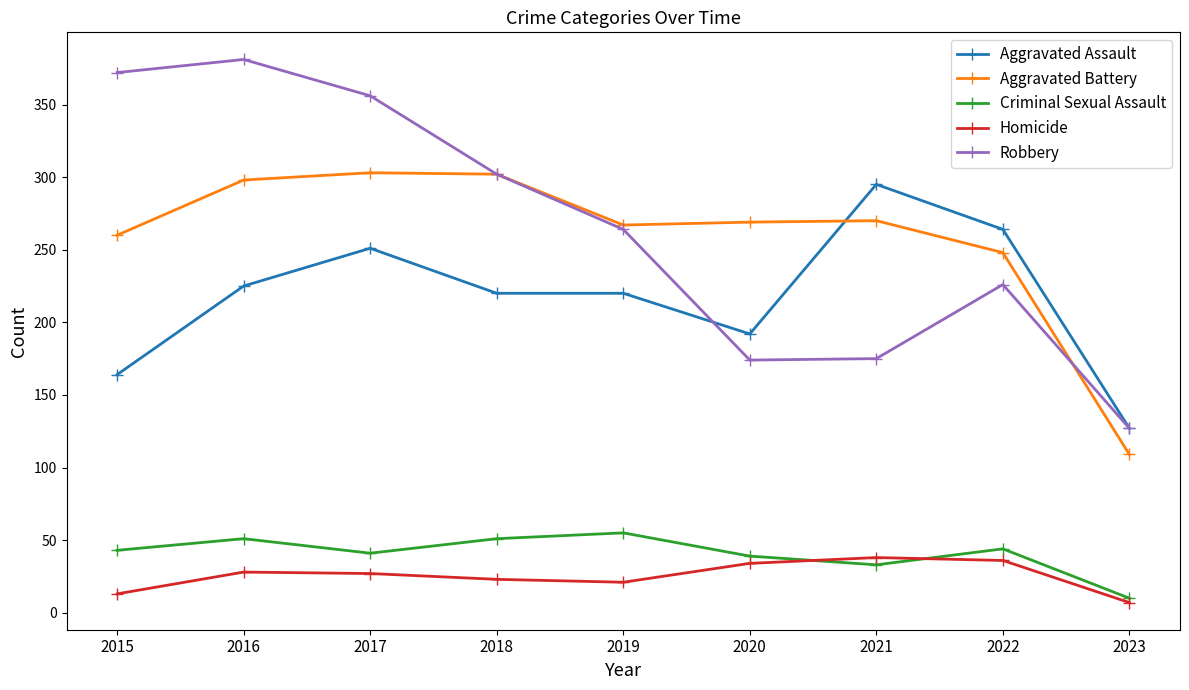

At which label does Aggravated Battery first exceed 269?

2016